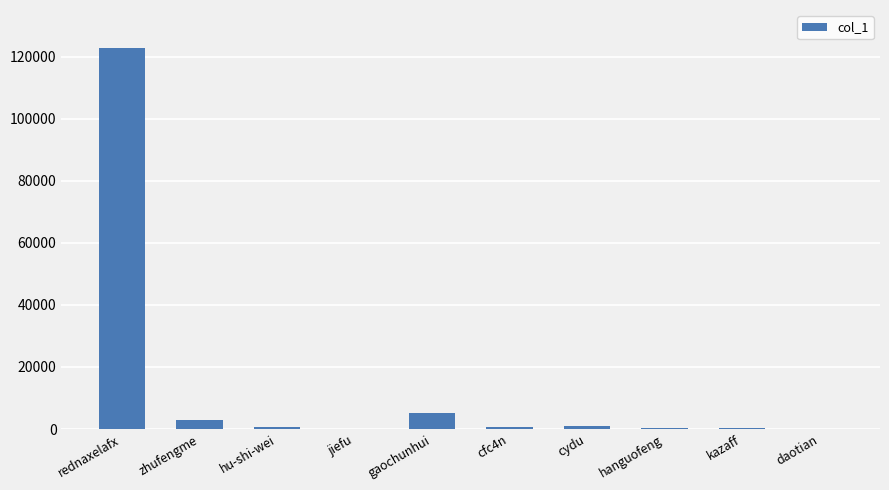

Which has a higher value, jiefu or zhufengme?

zhufengme